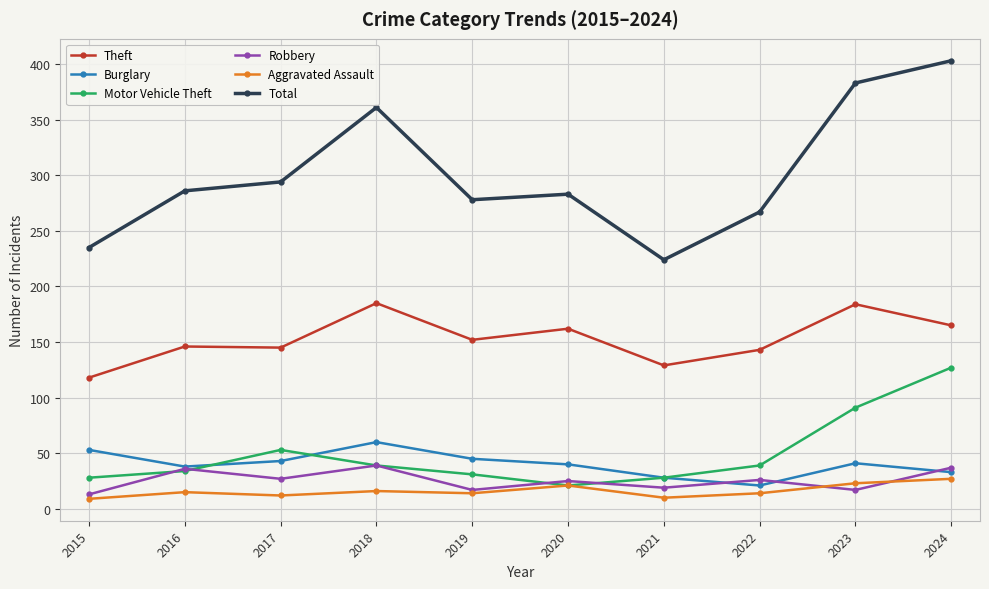

How many interior local valleys does the Total series have?

2